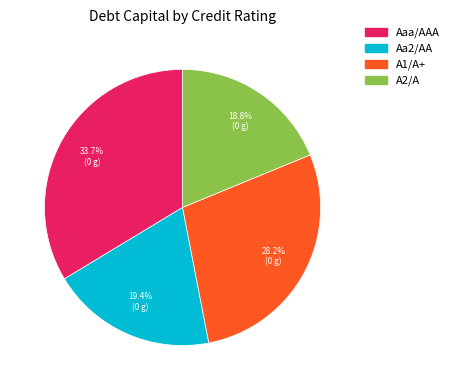

To the nearest percent, what is the combined percentage of A1/A+ and A2/A?

47%